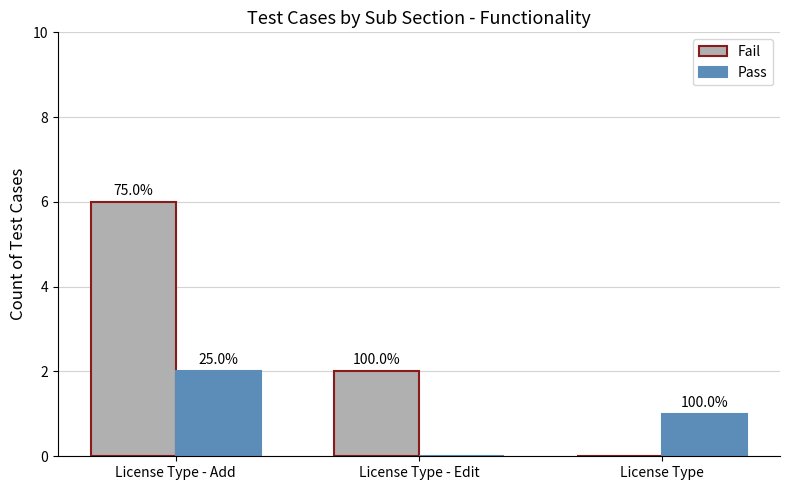

Which label corresponds to the largest value in the chart?

License Type - Add